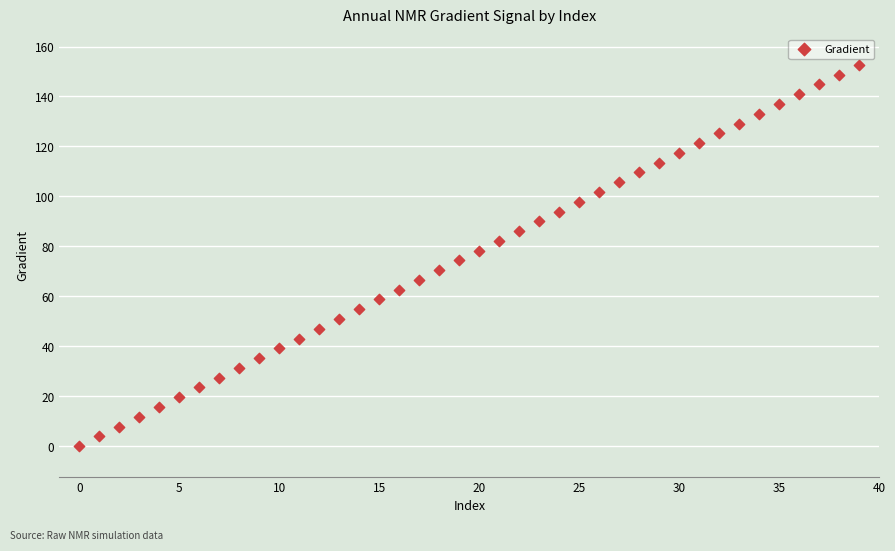

What is the range of Y values (max minus min)?

152.6